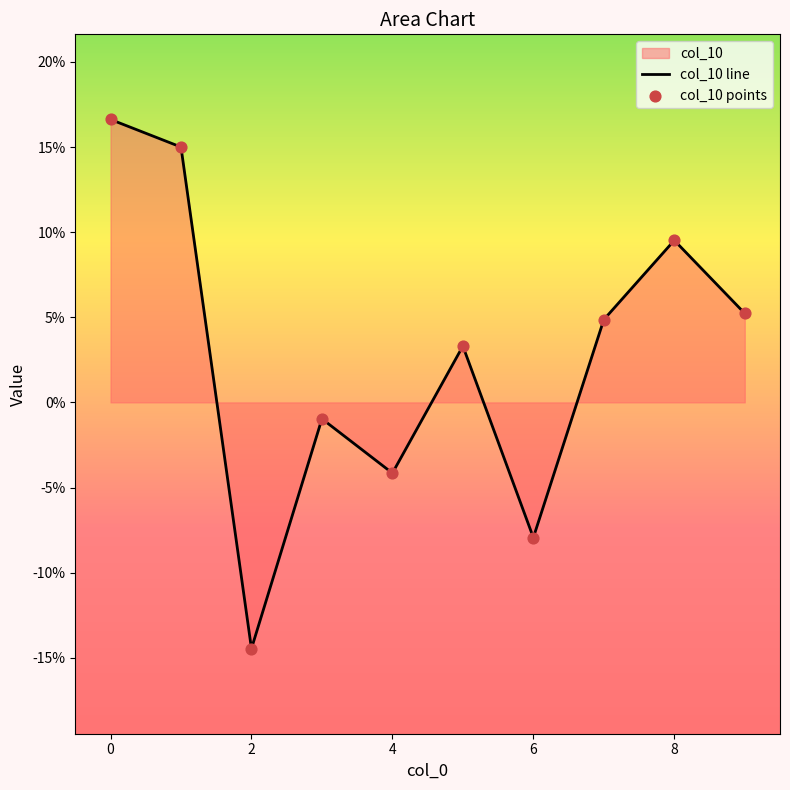

Which series reaches the minimum Y coordinate?

col_10 line